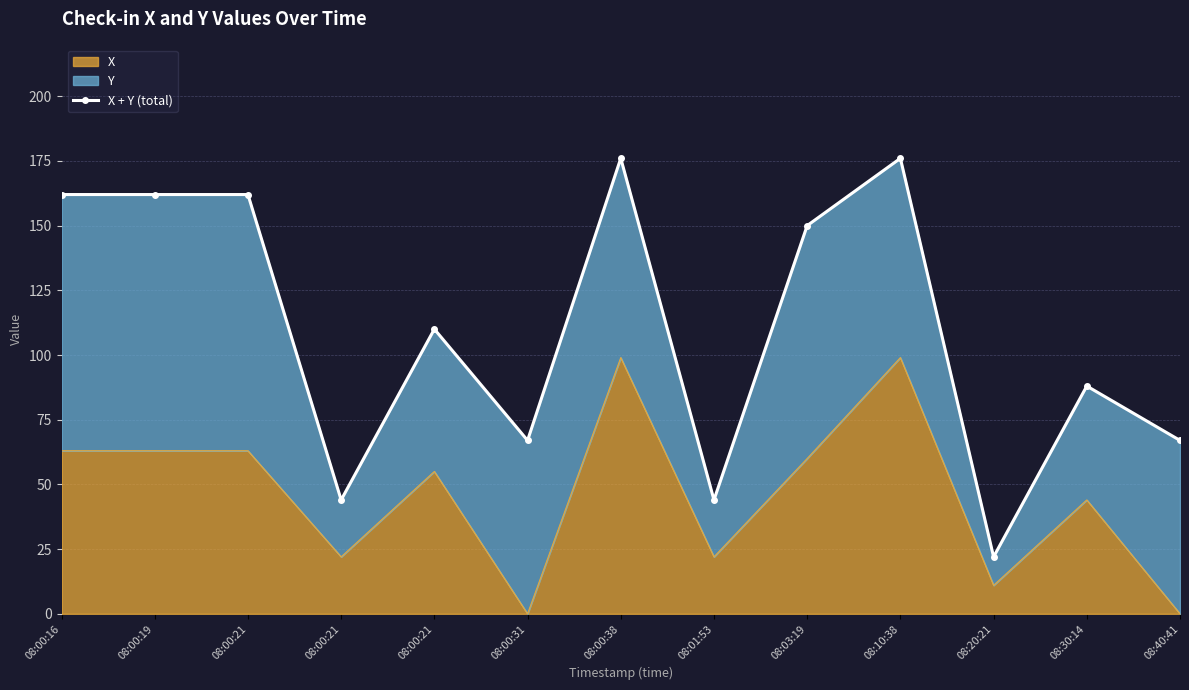

Read the value at 08:00:21.

44